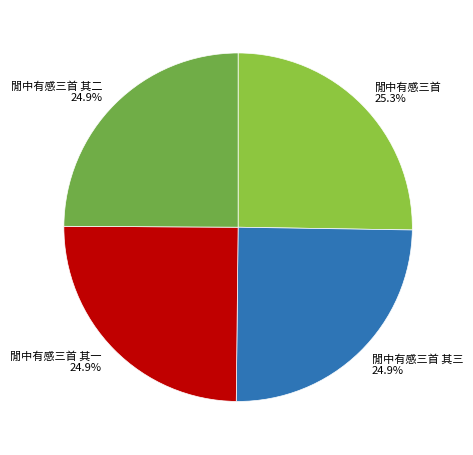

What portion of the pie excludes 閒中有感三首 其二?

75.1%